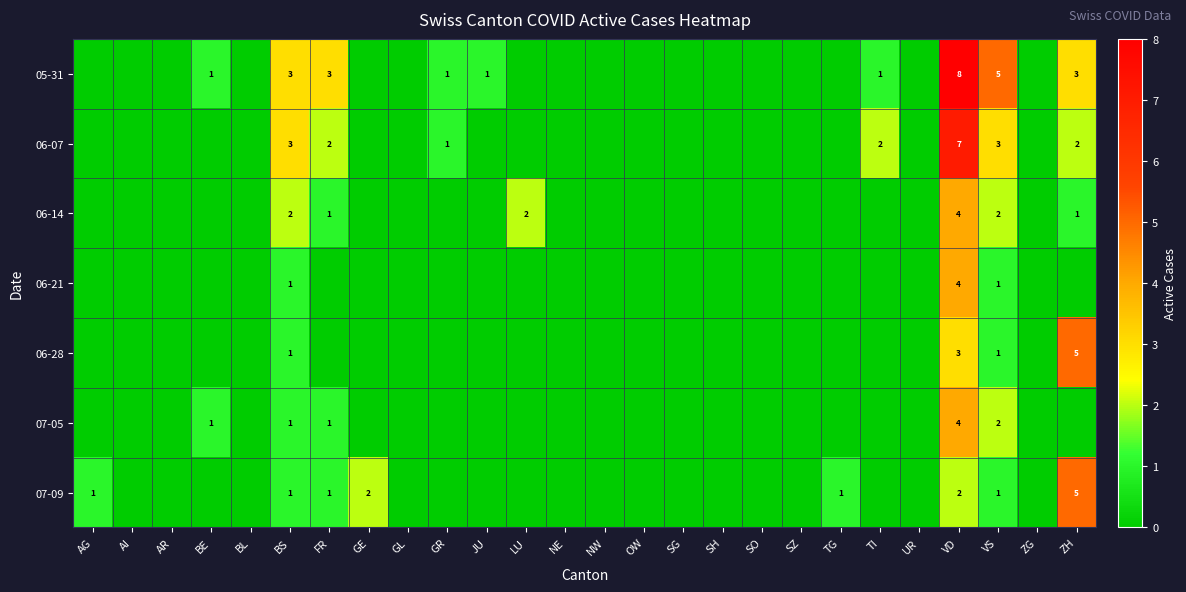

Which series has the widest spread of values?

05-31